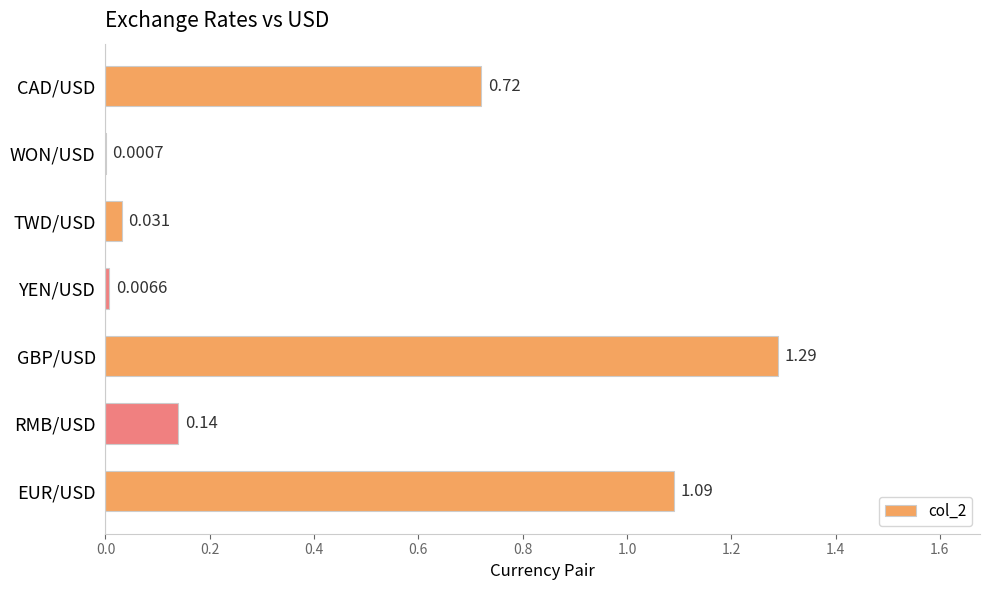

Which label corresponds to the largest value in the chart?

GBP/USD